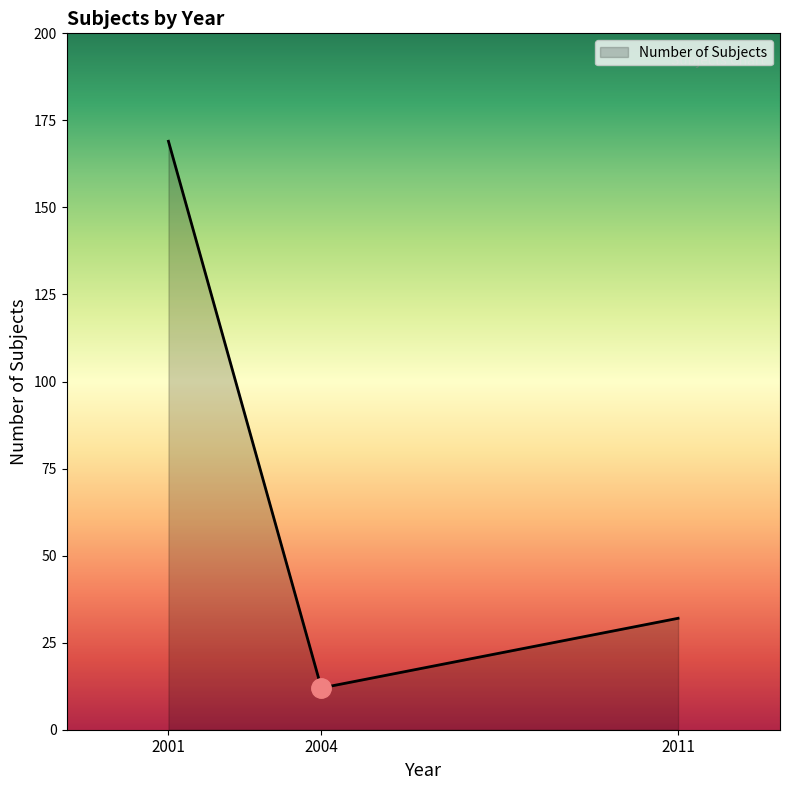

The value at 2001 is 169. True or false?

True